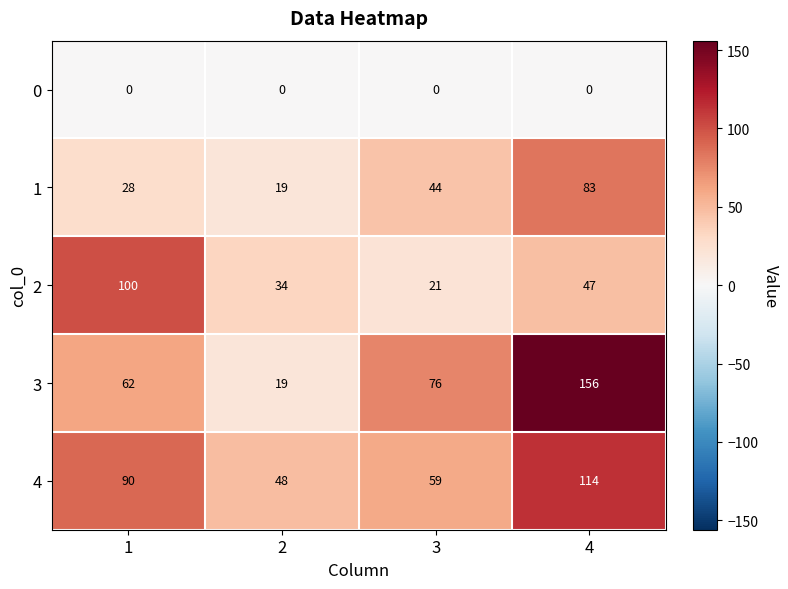

At how many categories does at least one series exceed 20?

4